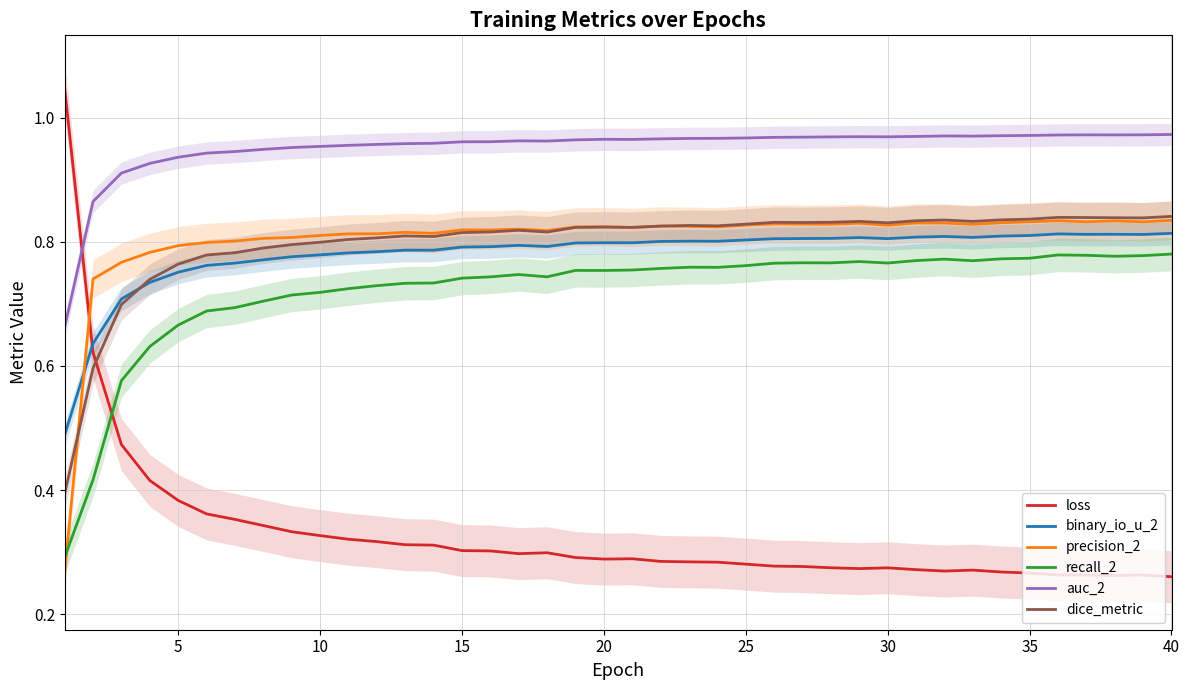

True or false: binary_io_u_2 and recall_2 intersect in this chart.

False